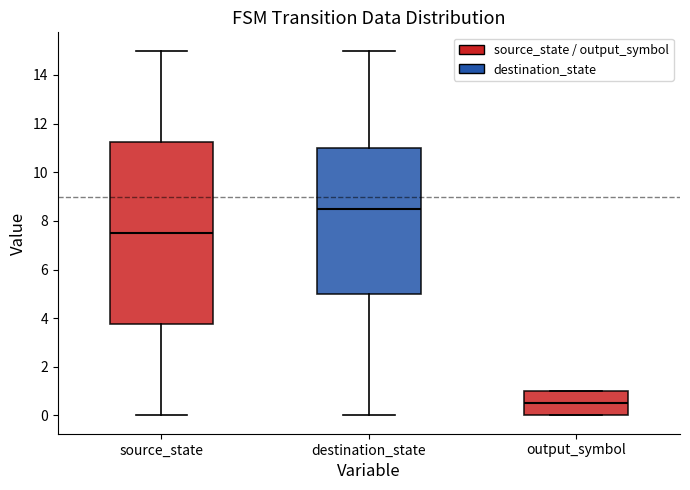

Reading left to right, transcribe this box plot: for each box, give where its median line is, the range the box spans, and where its two whiskers end, as read against the y-axis. The values are not printed on the chart, so give them approximately, as read against the axis.

source_state: median 7.6, box 3.8 to 11.2, whiskers 0.0 to 15.0
destination_state: median 8.6, box 5.0 to 11.0, whiskers 0.0 to 15.0
output_symbol: median 0.6, box 0.0 to 1.0, whiskers 0.0 to 1.0